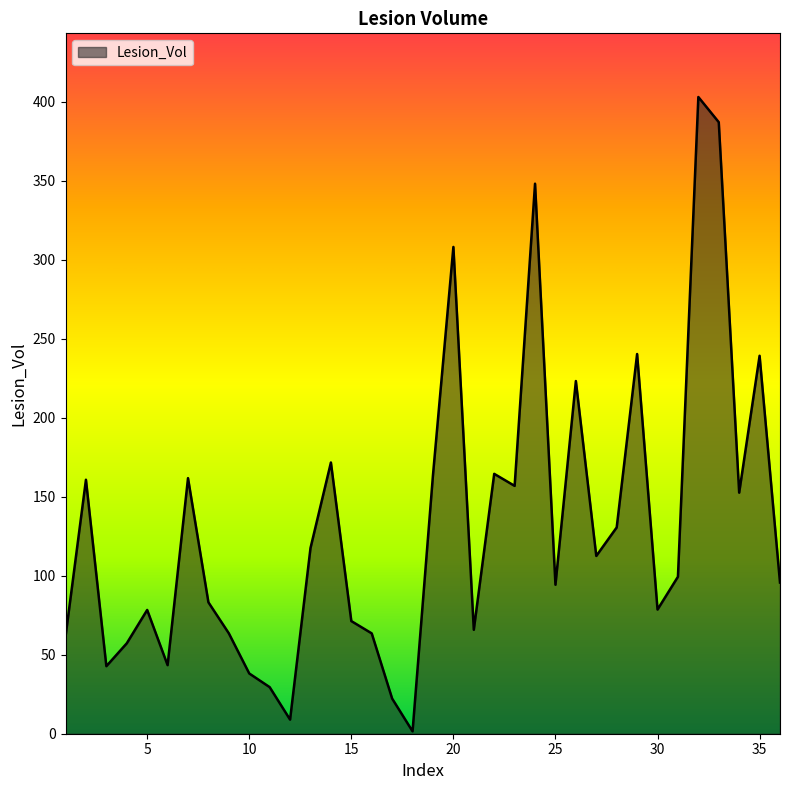

What is the difference between the maximum and minimum values?

401.6